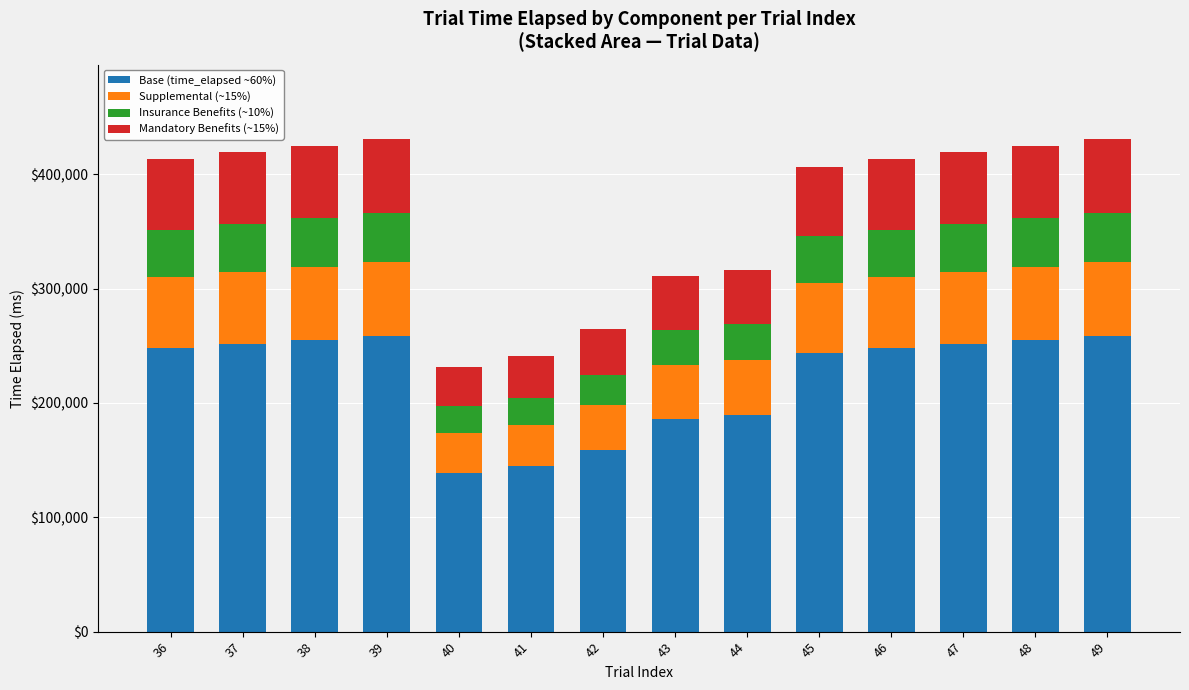

Count the number of data series in this chart.

4